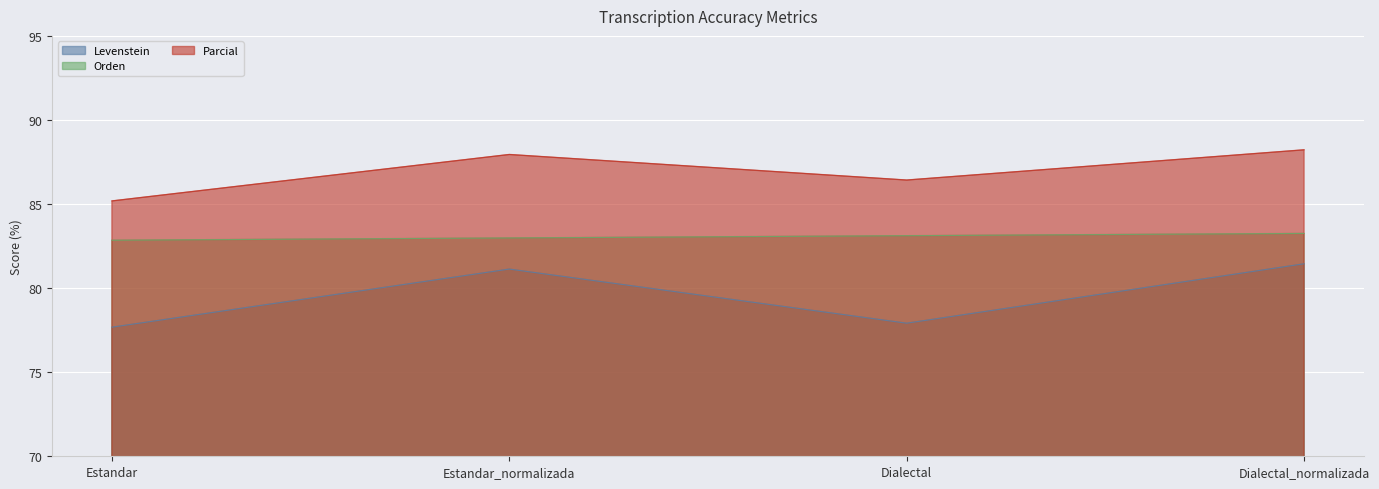

What is the spread (max minus min) of values at Estandar?

7.5